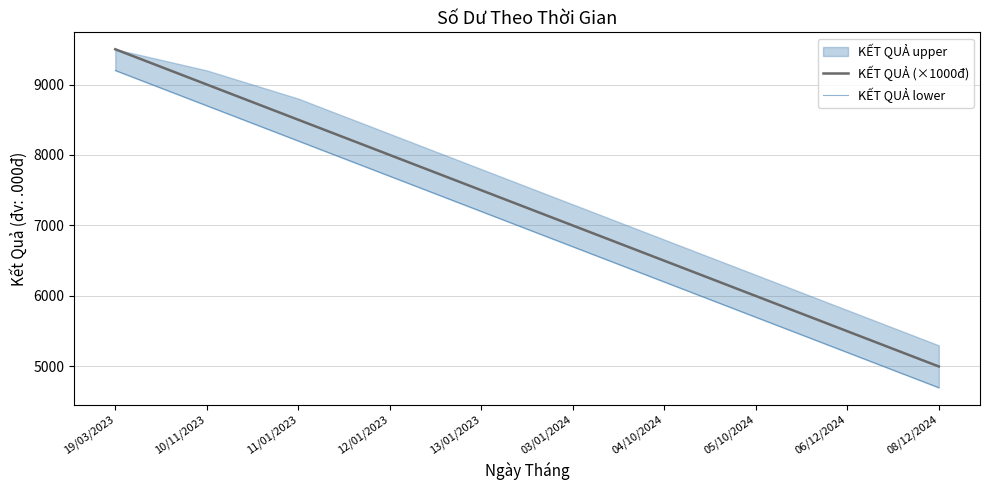

True or false: KẾT QUẢ lower and KẾT QUẢ (×1000đ) intersect in this chart.

False